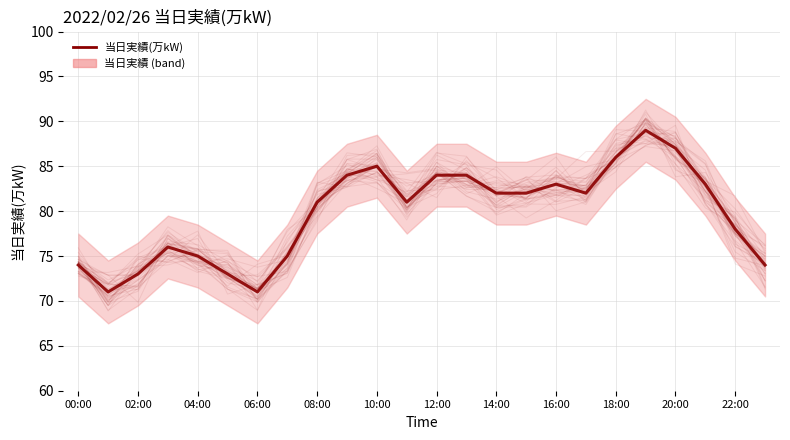

What is the label of the 10th point from the right?

14:00